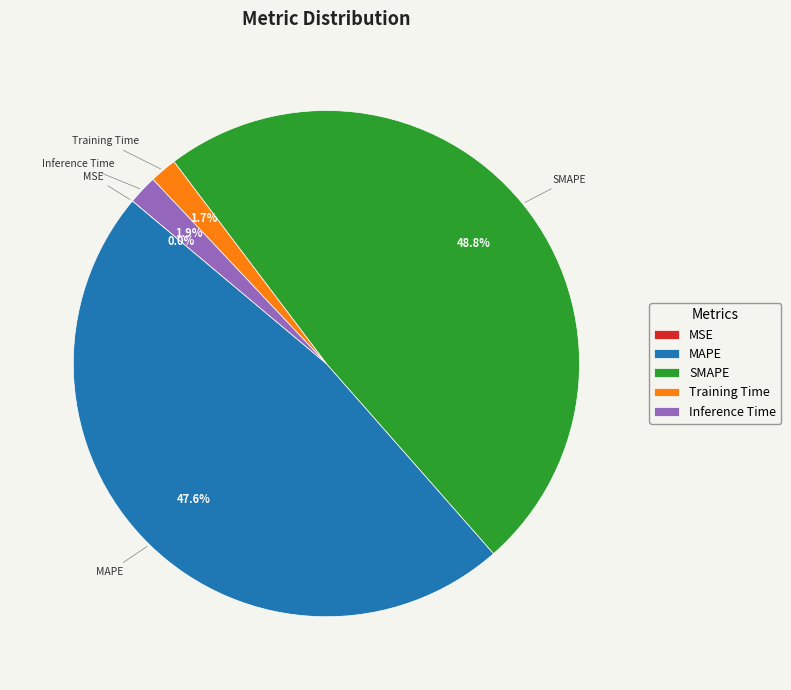

Is there any slice that represents more than half of the pie?

No